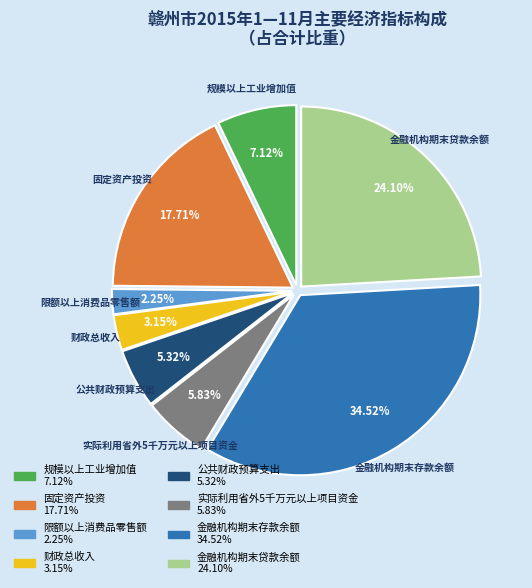

Rank the categories by value from lowest to highest.

限额以上消费品零售额, 财政总收入, 公共财政预算支出, 实际利用省外5千万元以上项目资金, 规模以上工业增加值, 固定资产投资, 金融机构期末贷款余额, 金融机构期末存款余额